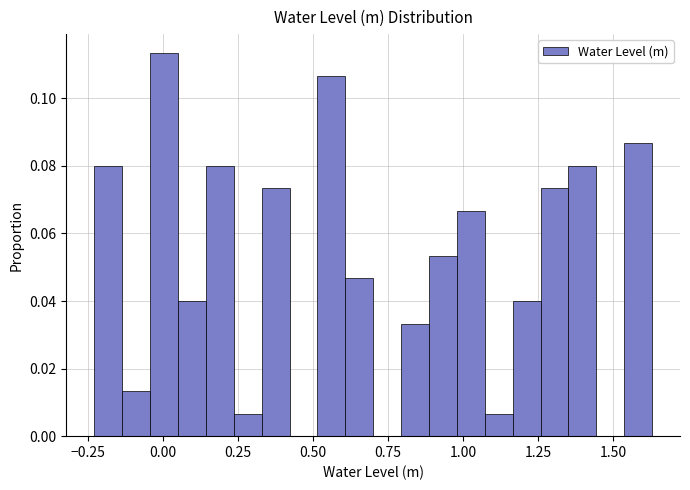

Around what value on the x-axis is the tallest bar? Give the approximate position of its centre, as read against the axis.

0.00